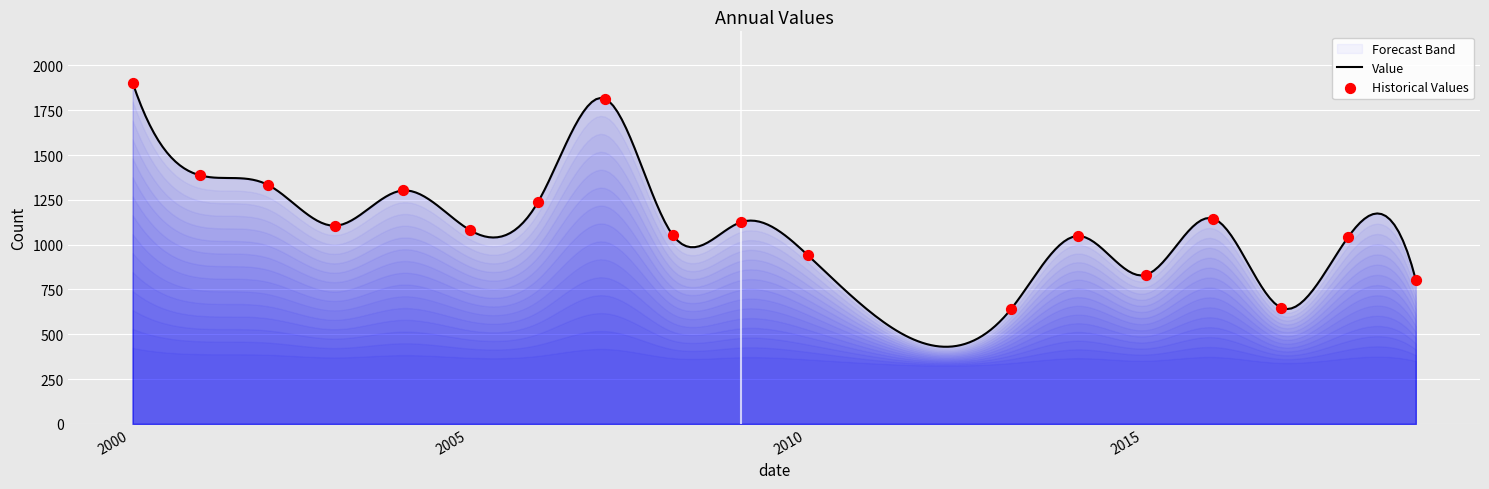

Between 2001-01-15 and 2004-01-15, which is larger?

2001-01-15